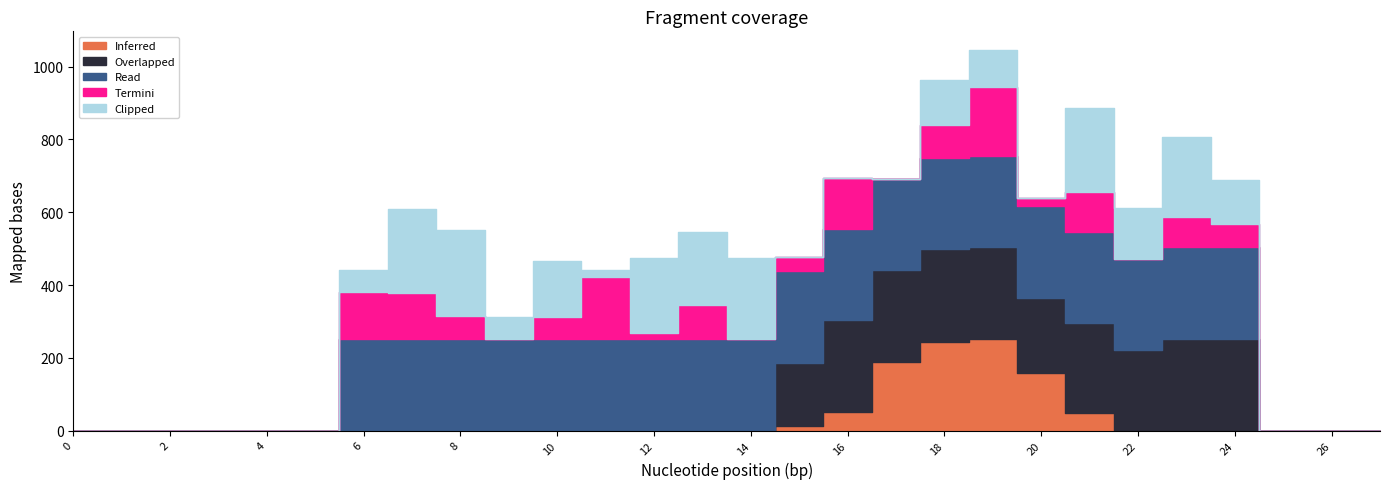

Reading left to right, list all the values displayed in this chart.

Inferred: 0=0	1=0	2=0	3=0	4=0	5=0	6=0	7=0	8=0	9=0	10=0	11=0	12=0	13=0	14=0	15=12	16=51	17=188	18=244	19=251	20=159	21=47	22=0	23=0	24=0	25=0	26=0	27=0
Overlapped: 0=0	1=0	2=0	3=0	4=0	5=0	6=0	7=0	8=0	9=0	10=0	11=0	12=0	13=0	14=0	15=173	16=253	17=253	18=255	19=253	20=206	21=248	22=221	23=251	24=251	25=0	26=0	27=0
Read: 0=0	1=0	2=0	3=0	4=0	5=0	6=253	7=251	8=253	9=253	10=253	11=251	12=251	13=251	14=253	15=253	16=251	17=251	18=251	19=251	20=253	21=251	22=251	23=253	24=253	25=0	26=0	27=0
Termini: 0=0	1=0	2=0	3=0	4=0	5=0	6=128	7=127	8=63	9=0	10=60	11=170	12=16	13=95	14=0	15=40	16=138	17=0	18=91	19=190	20=20	21=111	22=0	23=83	24=64	25=0	26=0	27=0
Clipped: 0=0	1=0	2=0	3=0	4=0	5=0	6=60	7=230	8=236	9=59	10=153	11=20	12=206	13=201	14=220	15=0	16=0	17=0	18=123	19=100	20=0	21=230	22=141	23=220	24=121	25=0	26=0	27=0